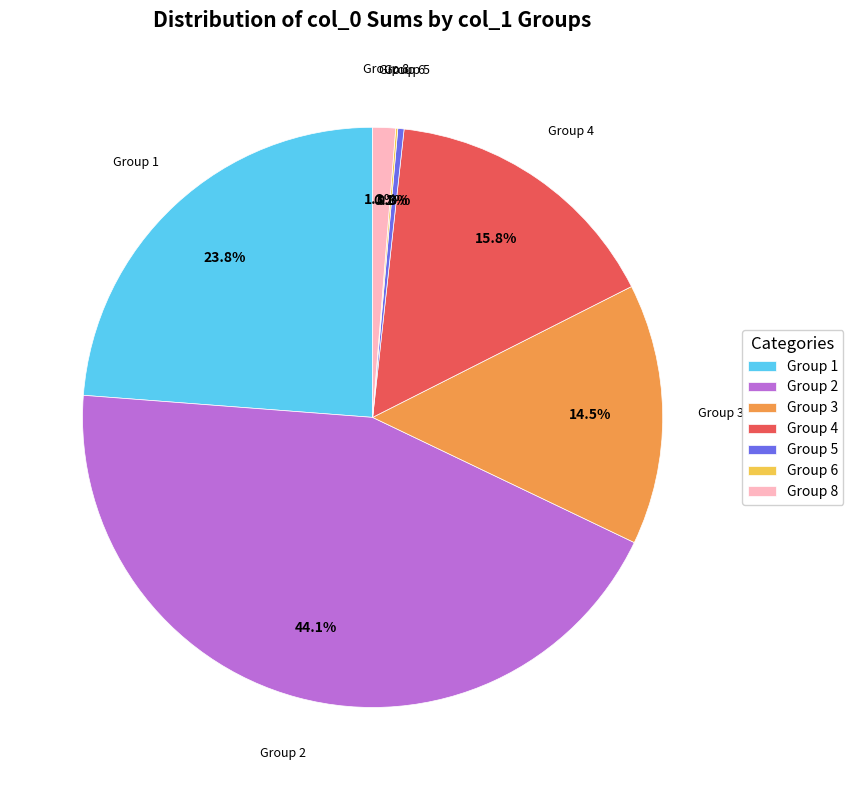

Which has a higher value, Group 4 or Group 5?

Group 4